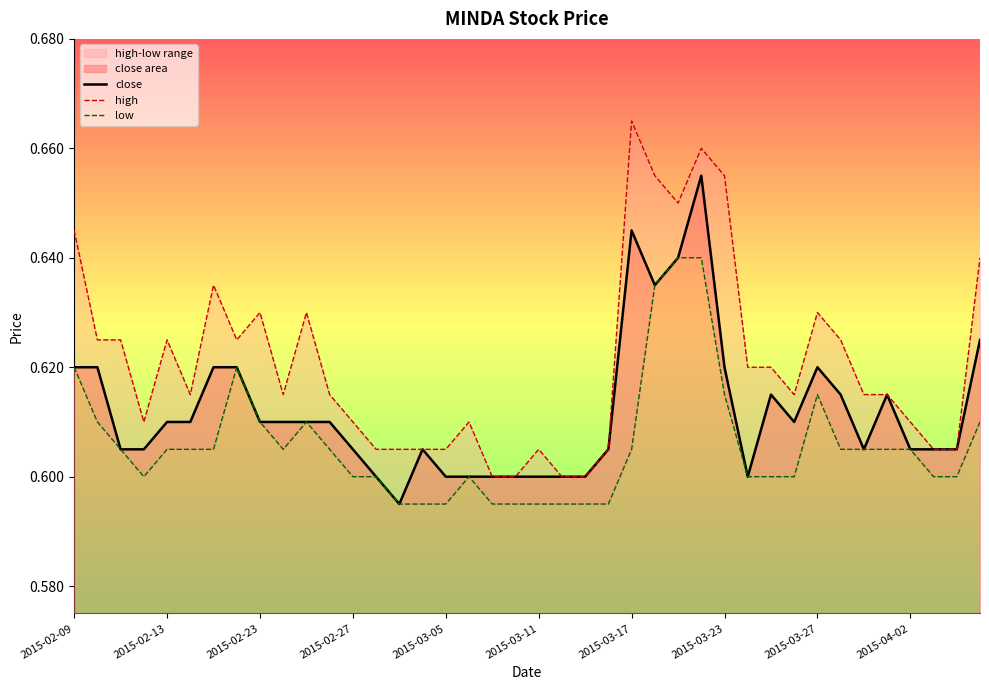

What is the average value of the low series?

0.6